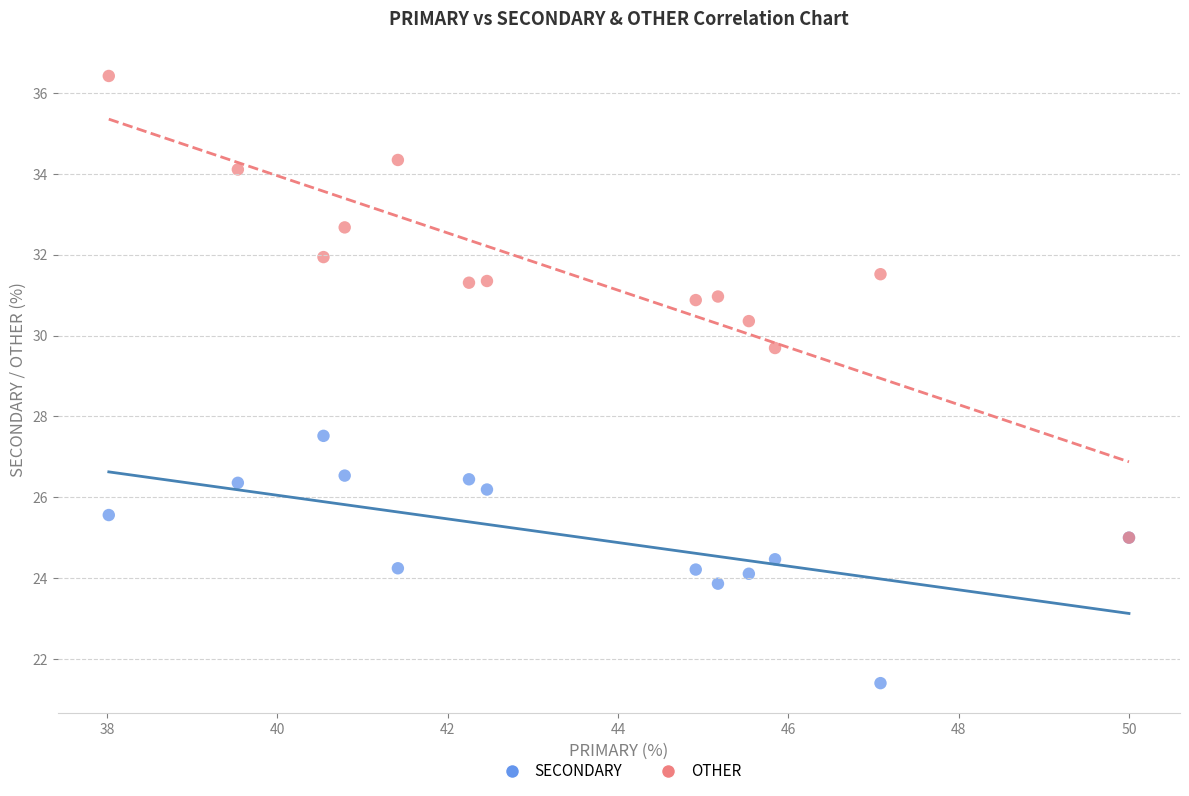

Which series has the widest spread of Y values?

OTHER